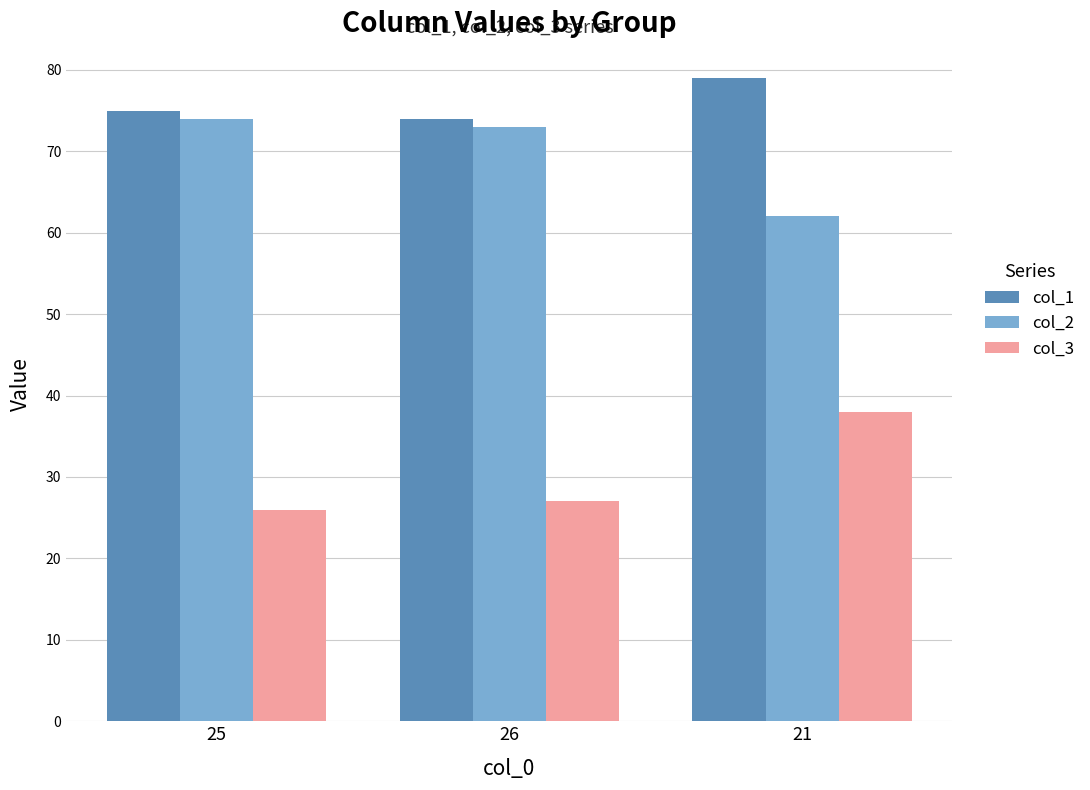

What is the label of the 1st bar from the right?

21